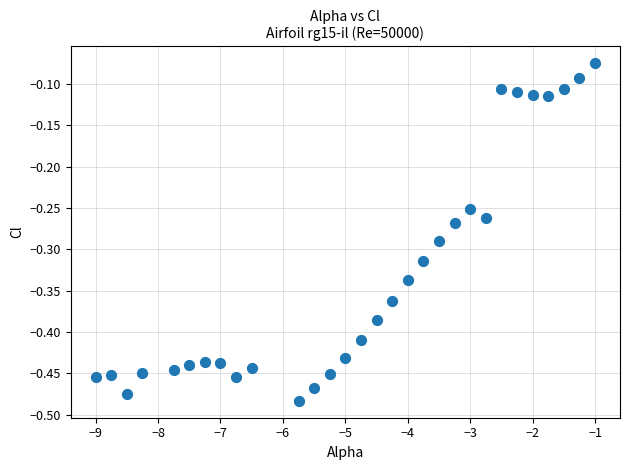

What is the range of Y values (max minus min)?

0.4